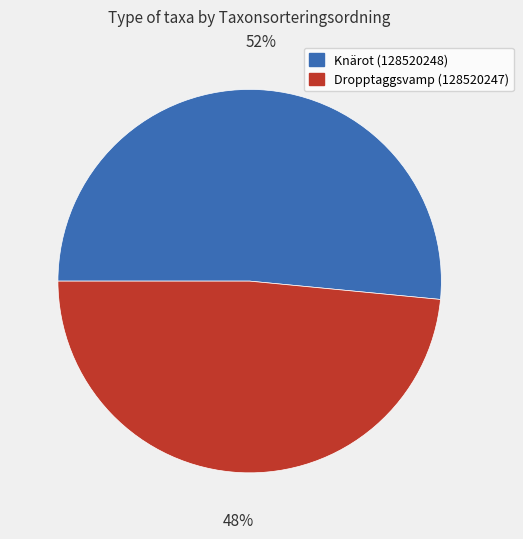

True or false: Dropptaggsvamp (128520247) accounts for 48% of the total.

True